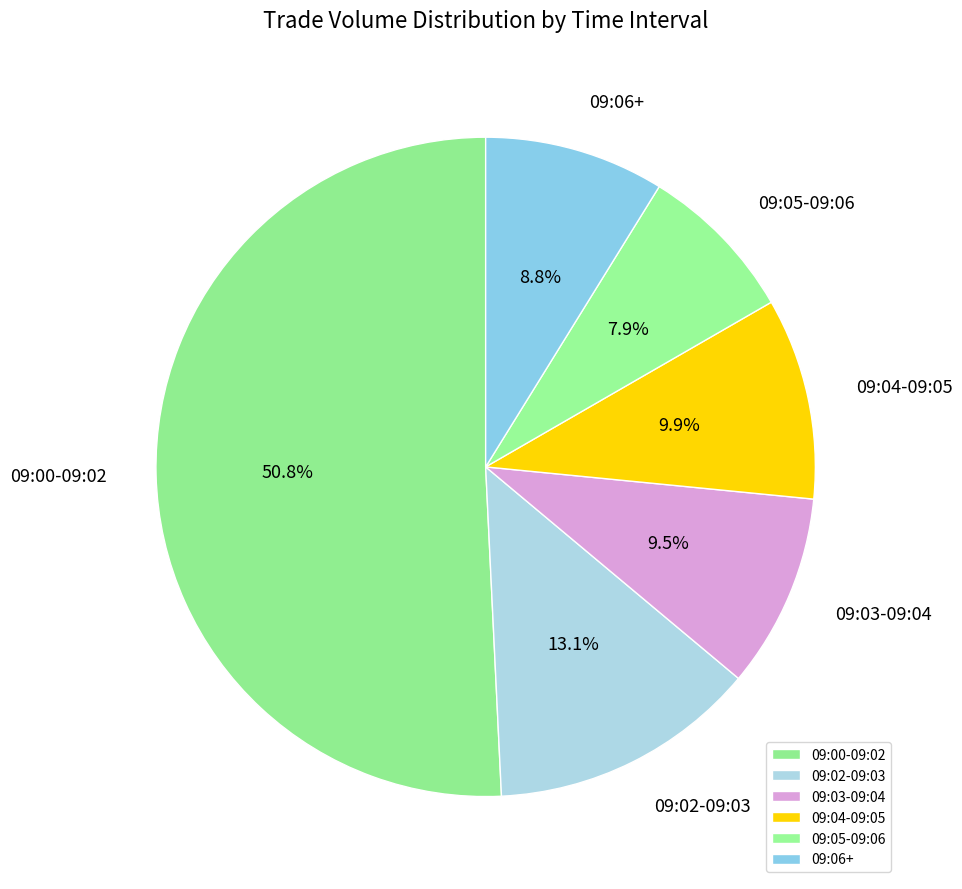

Which category has the biggest portion of the pie?

09:00-09:02